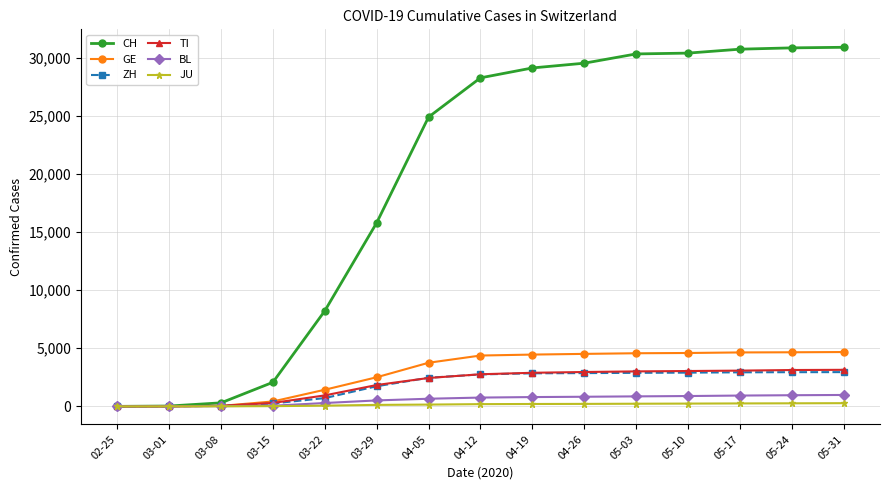

What is the sum of all GE values?

44640